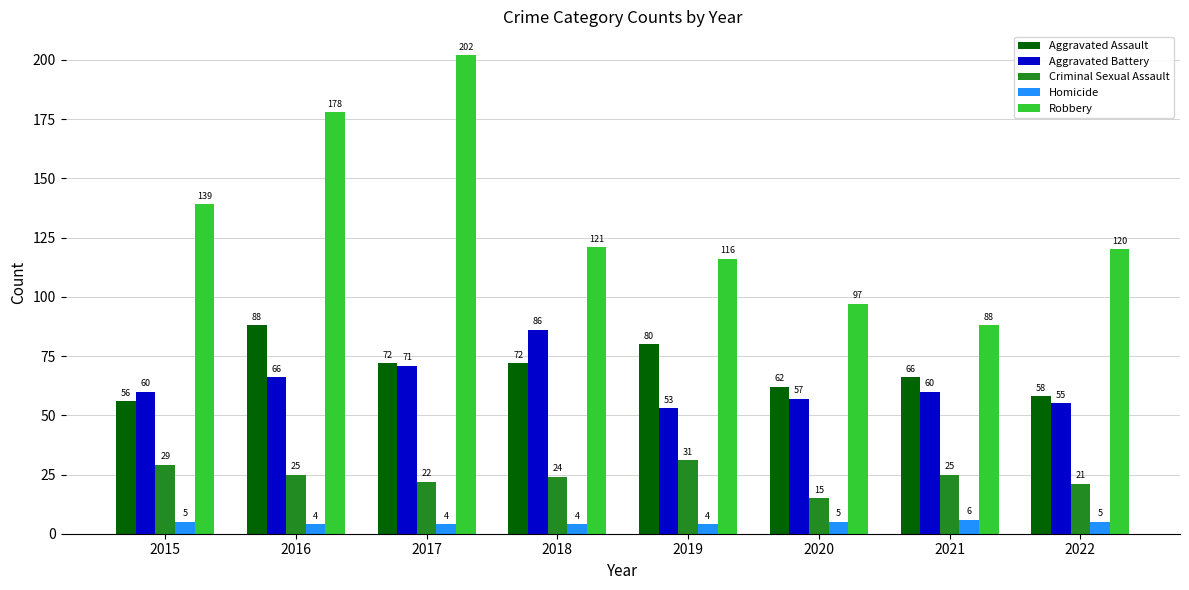

What is the average value of the Criminal Sexual Assault series?

24